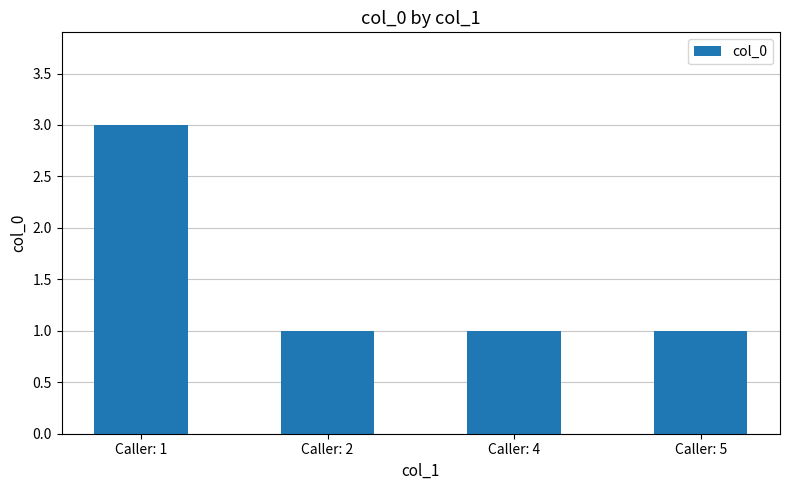

Count the values in the range 1 to 3.

4